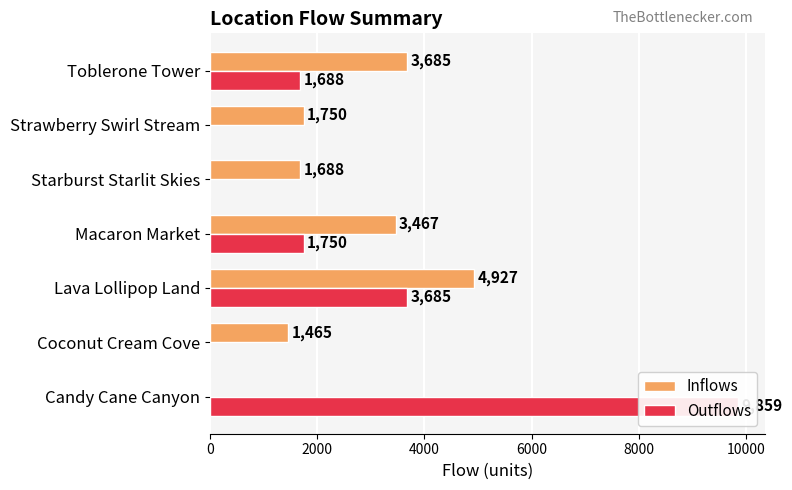

The Outflows series shows 398 at Macaron Market. True or false?

False